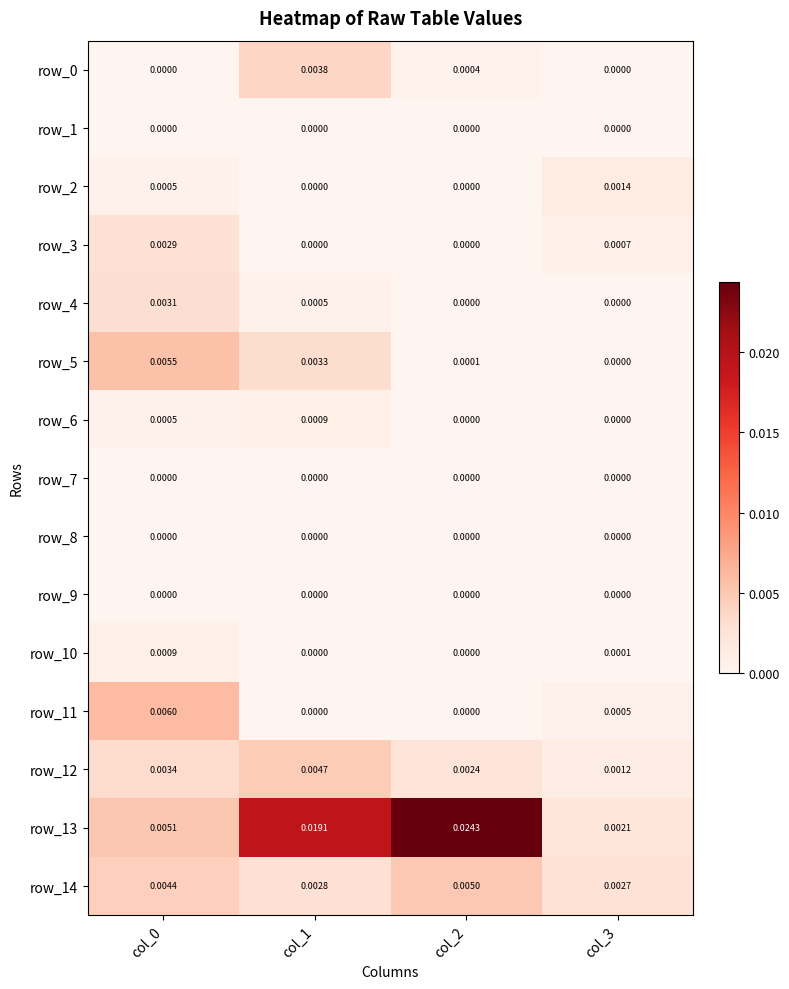

How many data points in row_2 are above 0?

2